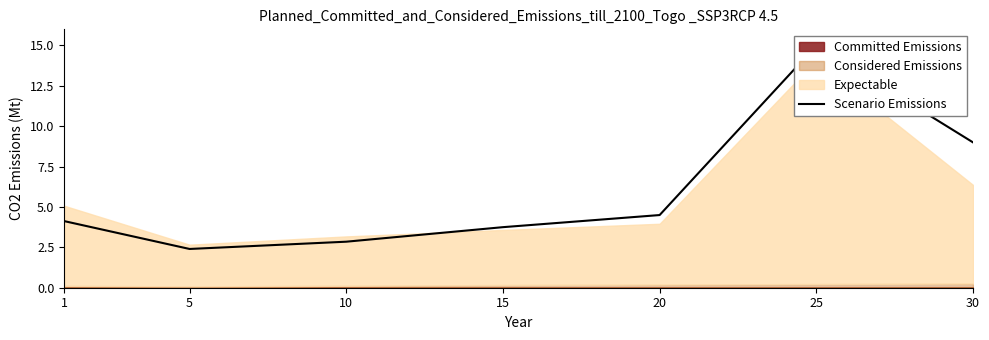

What is the difference between the values at 20 and 25?

10.5